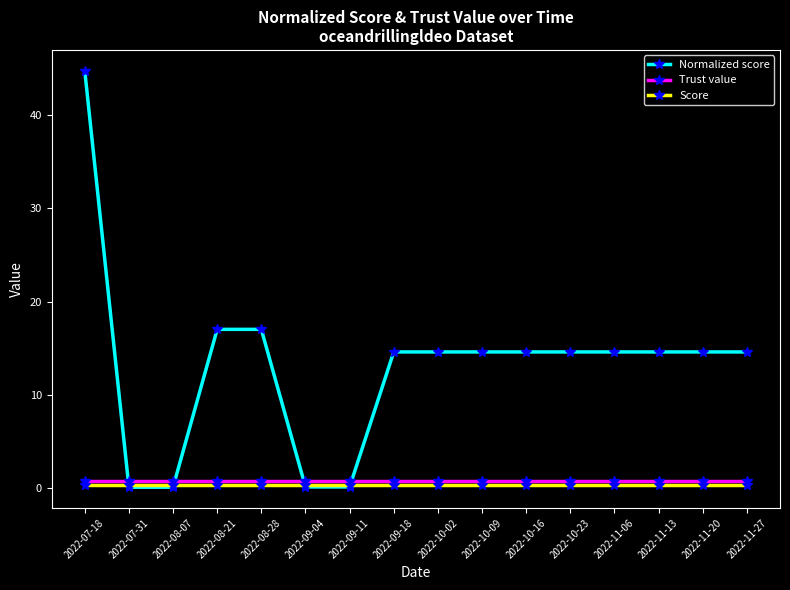

At which category does the chart reach its peak across all series?

2022-07-18